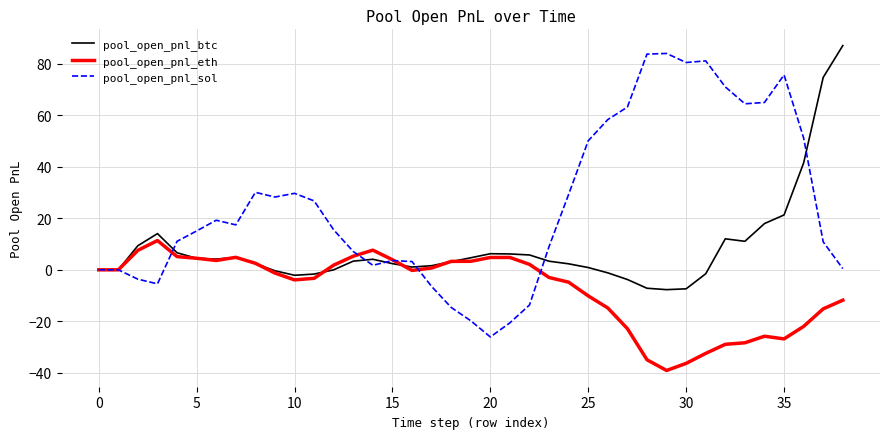

What is the smallest value displayed?

-39.1